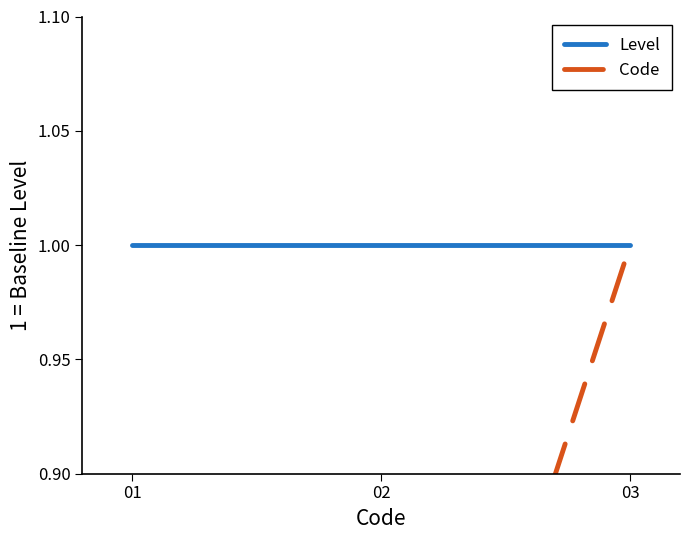

List the labels in order of Level value, largest first.

01, 02, 03